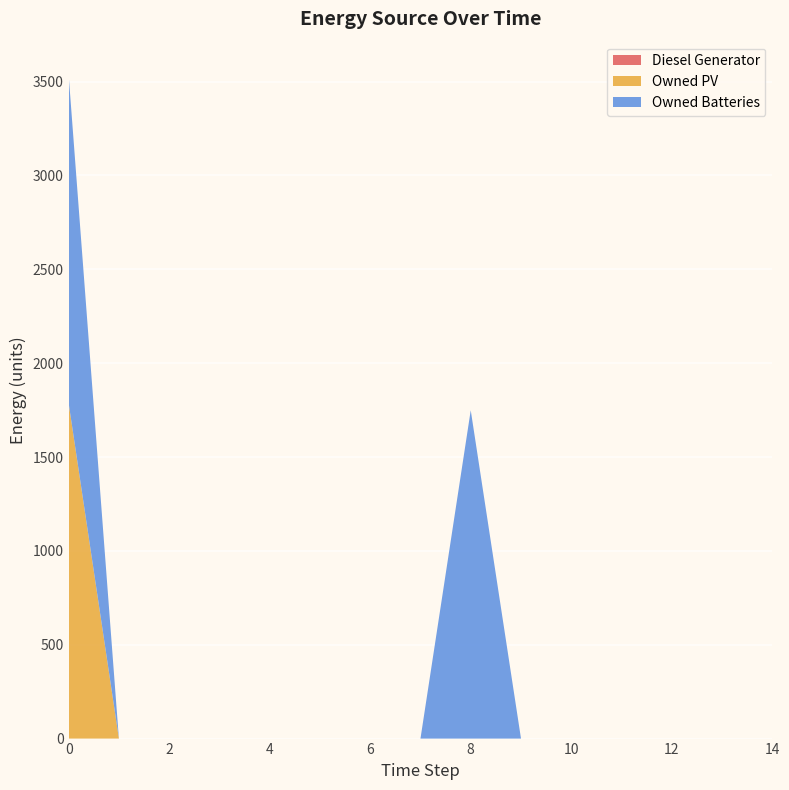

Reading right to left, list all the values displayed in this chart.

Diesel Generator: 14=0	13=0	12=0	11=0	10=0	9=0	8=0	7=0	6=0	5=0	4=0	3=0	2=0	1=0	0=0
Owned PV: 14=0	13=0	12=0	11=0	10=0	9=0	8=0	7=0	6=0	5=0	4=0	3=0	2=0	1=0	0=1787
Owned Batteries: 14=0	13=0	12=0	11=0	10=0	9=0	8=1749	7=0	6=0	5=0	4=0	3=0	2=0	1=0	0=1749